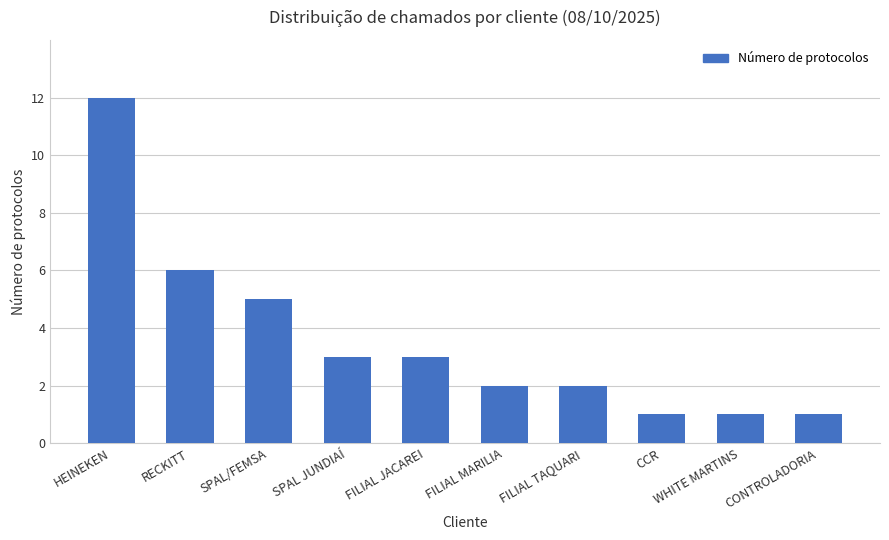

Is it true that the value at WHITE MARTINS is 1?

True